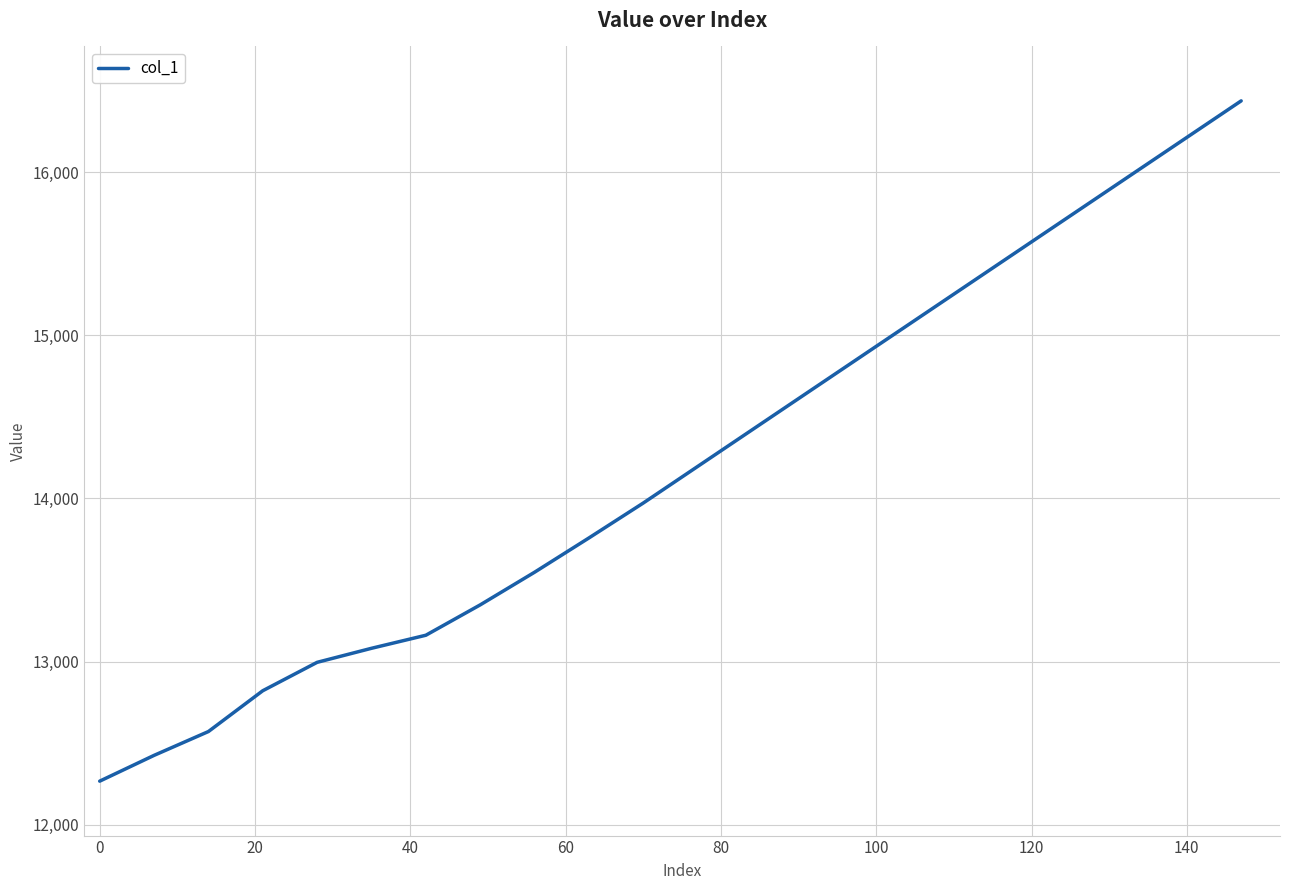

What is the difference between the maximum and minimum values?

4168